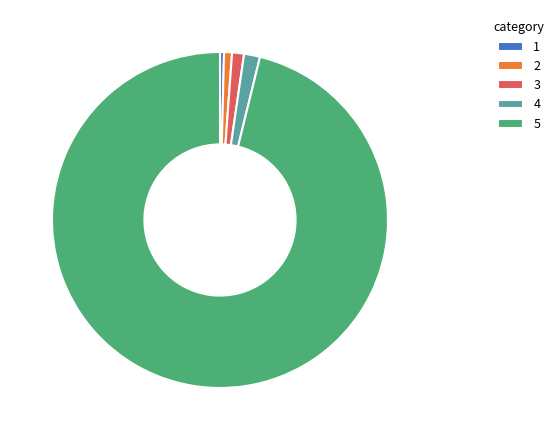

What is the majority slice?

5